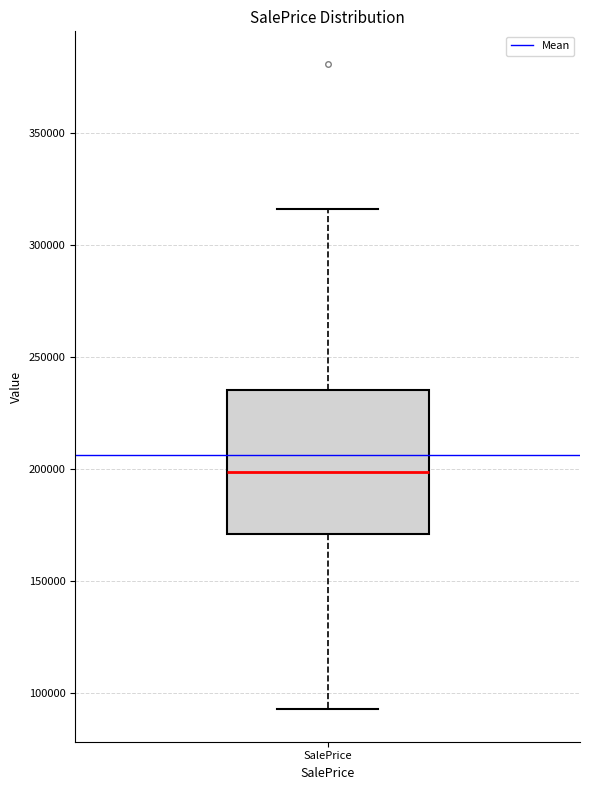

Transcribe this box plot: give where the median line is, the range the box spans, and where the two whiskers end, as read against the y-axis. The values are not printed on the chart, so give them approximately, as read against the axis.

median 200000, box 170000 to 235000, whiskers 95000 to 315000